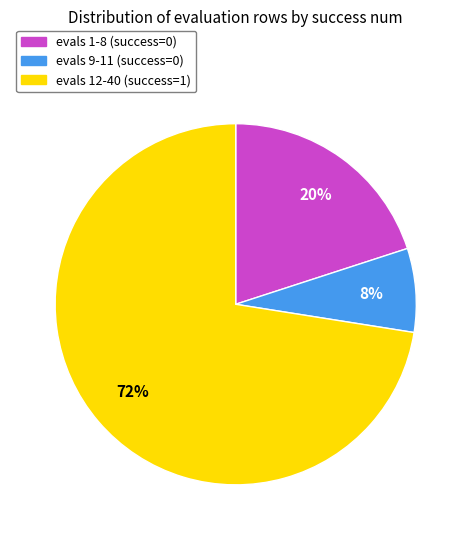

Is there any slice that represents more than half of the pie?

Yes